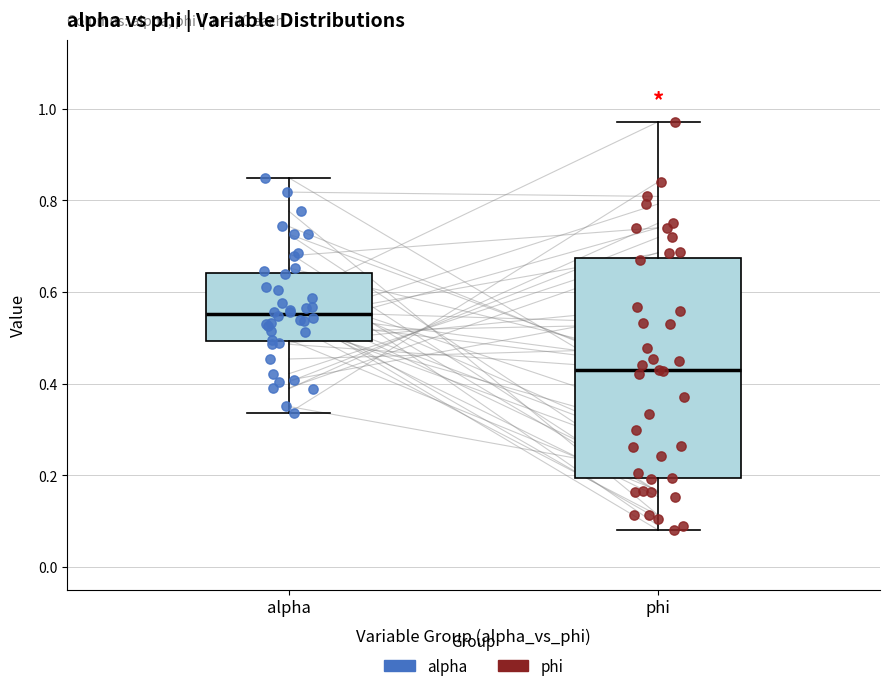

Reading left to right, transcribe this box plot: for each box, give where its median line is, the range the box spans, and where its two whiskers end, as read against the y-axis. The values are not printed on the chart, so give them approximately, as read against the axis.

alpha: median 0.56, box 0.50 to 0.64, whiskers 0.34 to 0.84
phi: median 0.42, box 0.20 to 0.68, whiskers 0.08 to 0.98